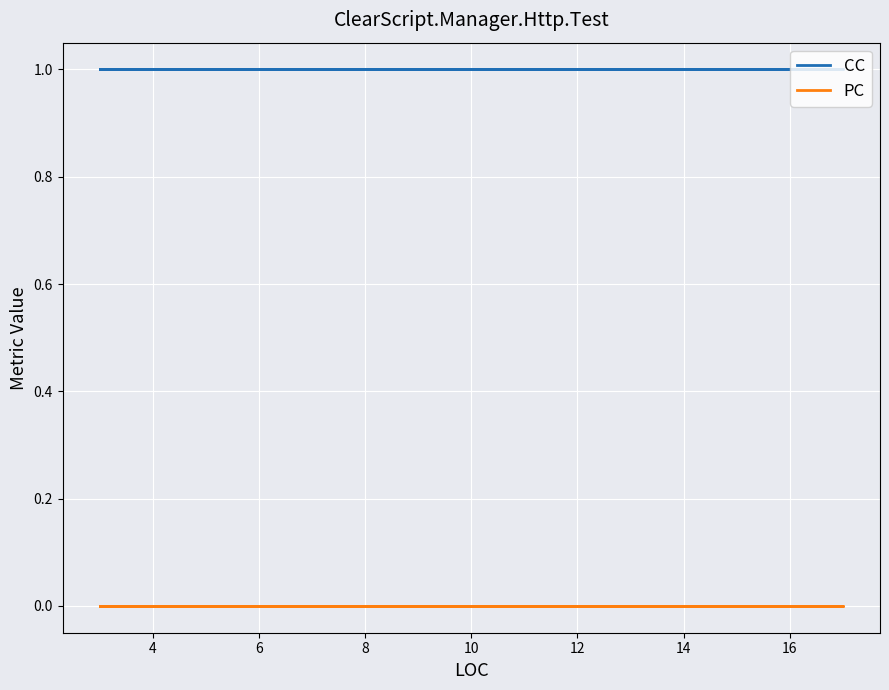

What is the label of the 12th point from the right?

12